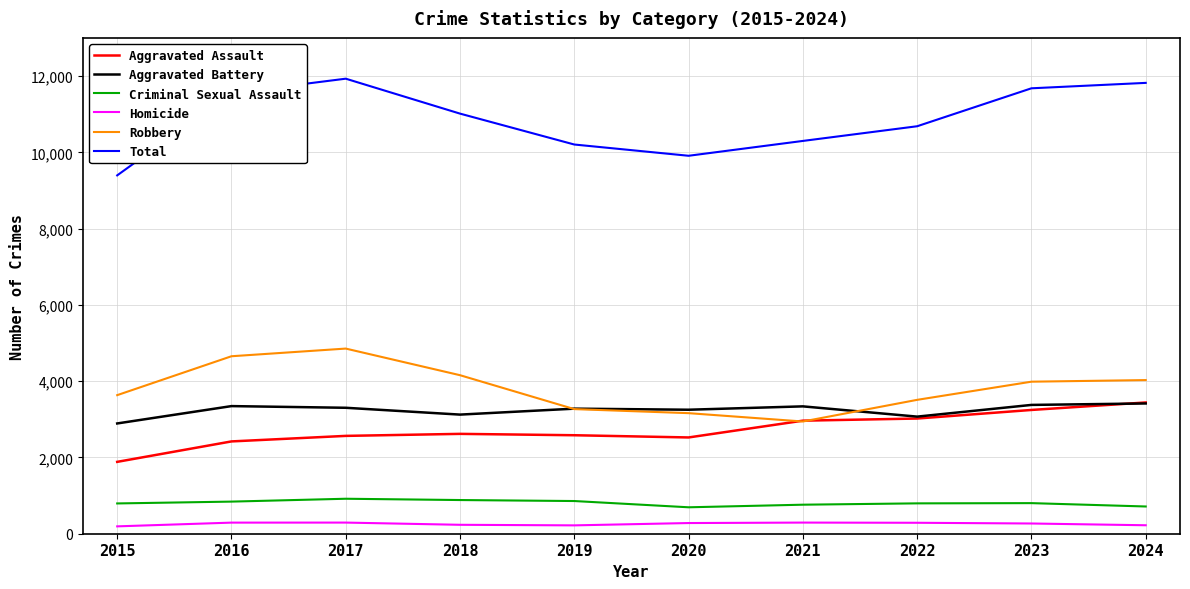

In Total, how many points are lower than both neighbors (excluding endpoints)?

1